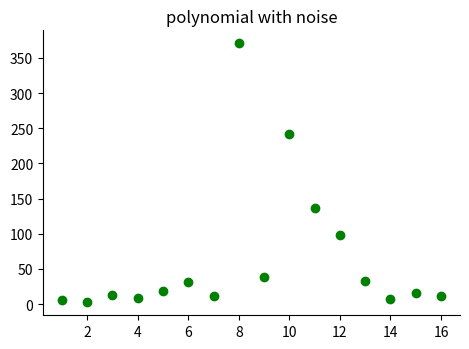

What Y value in the scatter plot is closest to 186?

136.2